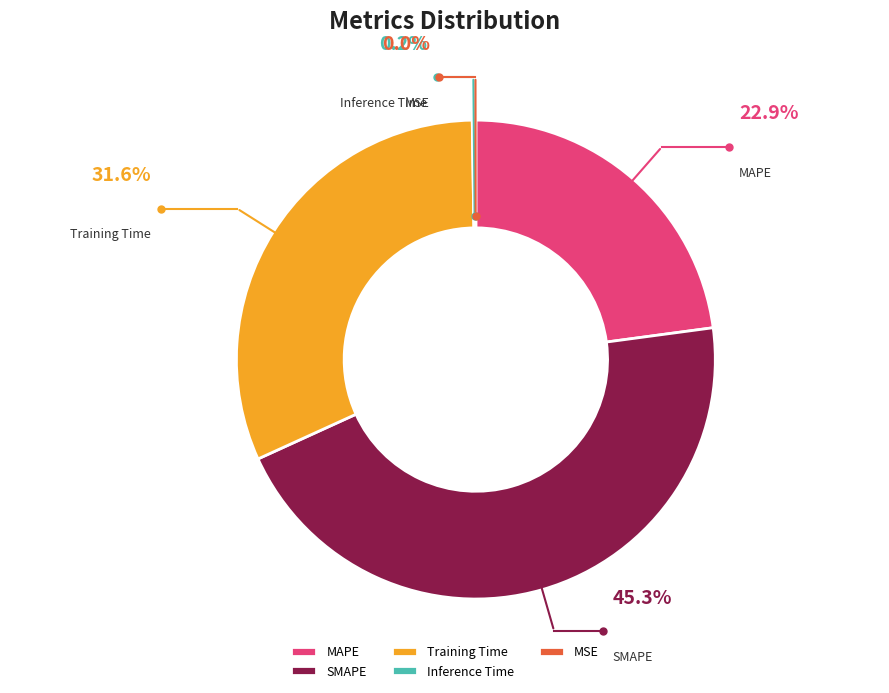

How many slices are in this pie chart?

5